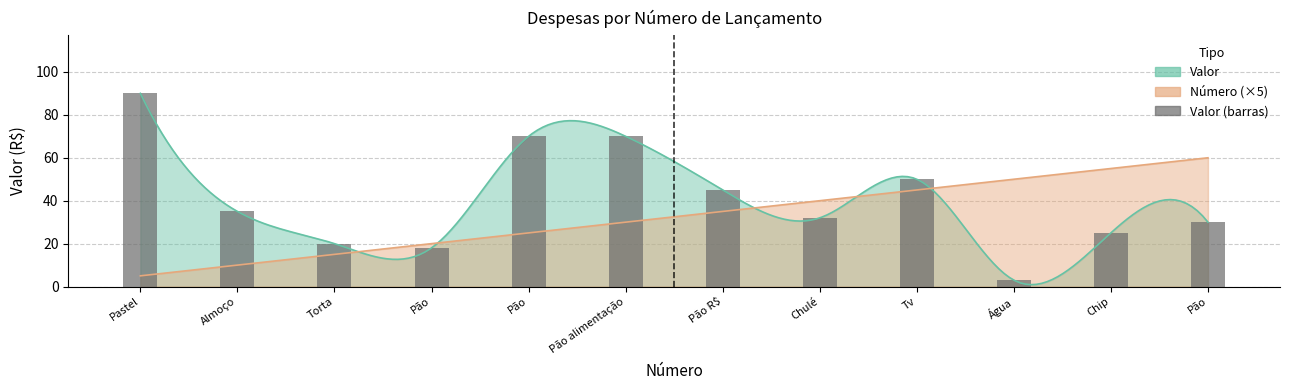

Which label corresponds to the largest value in the chart?

Pastel